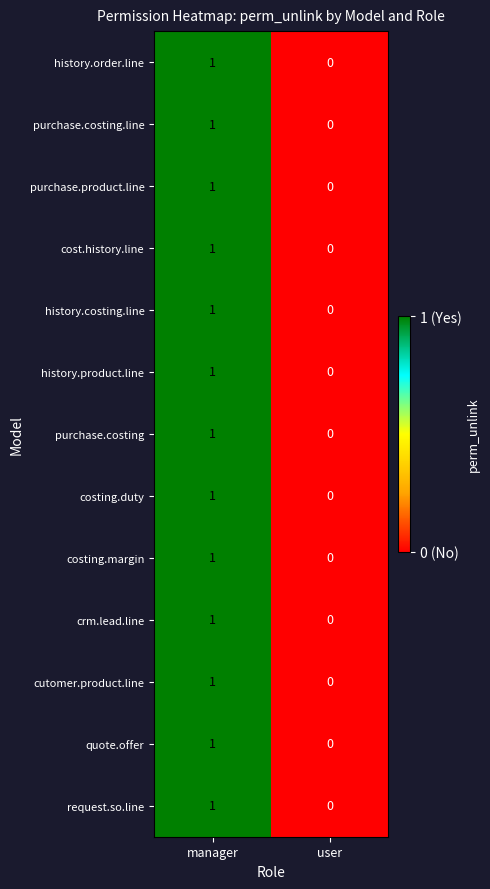

Reading left to right, list all the values displayed in this chart.

history.order.line: manager=1	user=0
purchase.costing.line: manager=1	user=0
purchase.product.line: manager=1	user=0
cost.history.line: manager=1	user=0
history.costing.line: manager=1	user=0
history.product.line: manager=1	user=0
purchase.costing: manager=1	user=0
costing.duty: manager=1	user=0
costing.margin: manager=1	user=0
crm.lead.line: manager=1	user=0
cutomer.product.line: manager=1	user=0
quote.offer: manager=1	user=0
request.so.line: manager=1	user=0